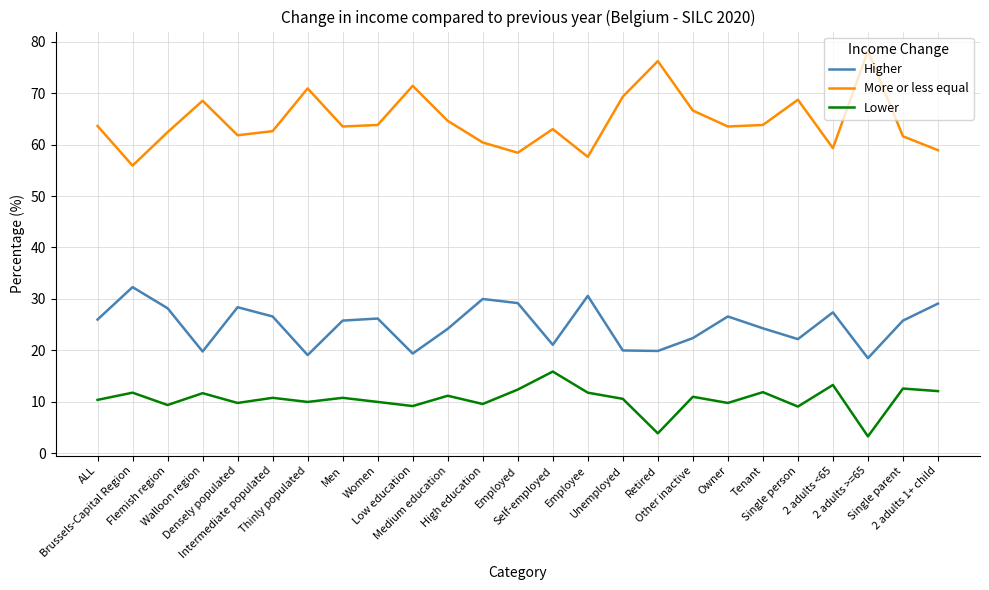

Which series has the largest total across all categories?

More or less equal